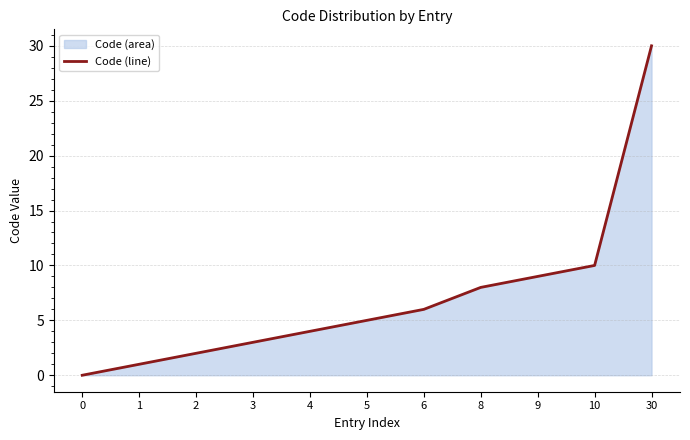

Approximately how many times larger is the value at 9 compared to 8?

1.1